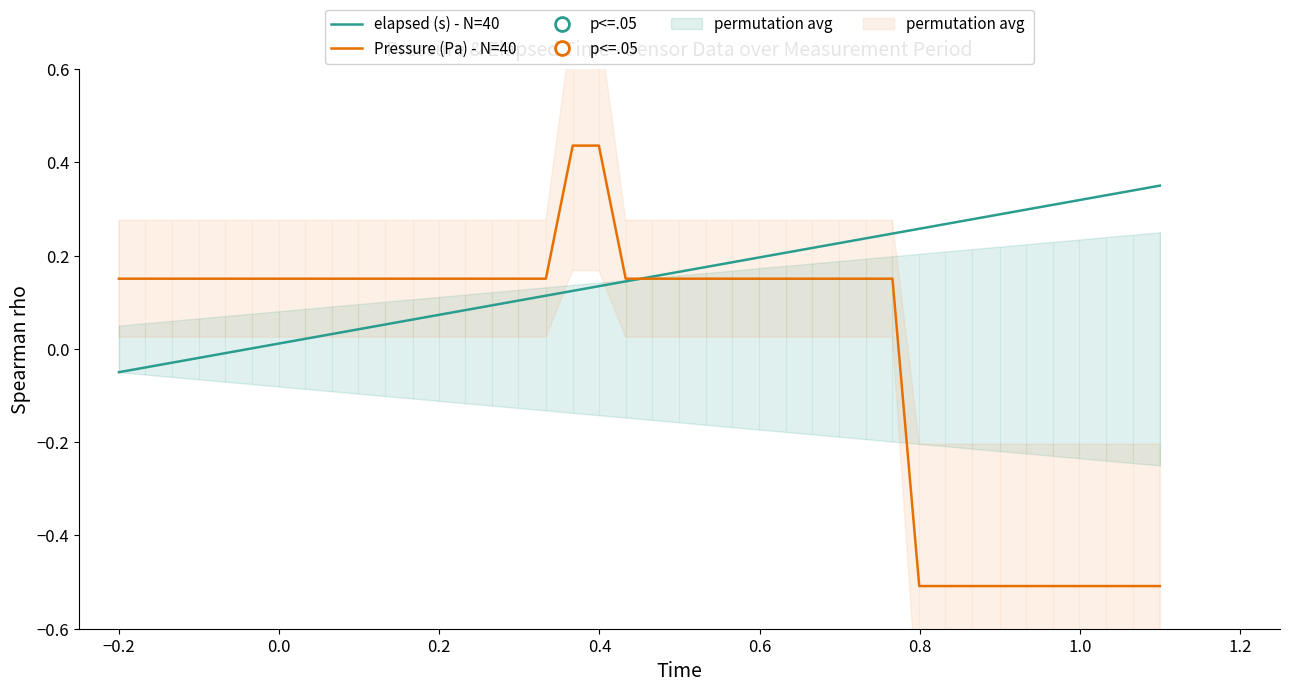

Which series has the largest range (max minus min)?

Pressure (Pa) - N=40